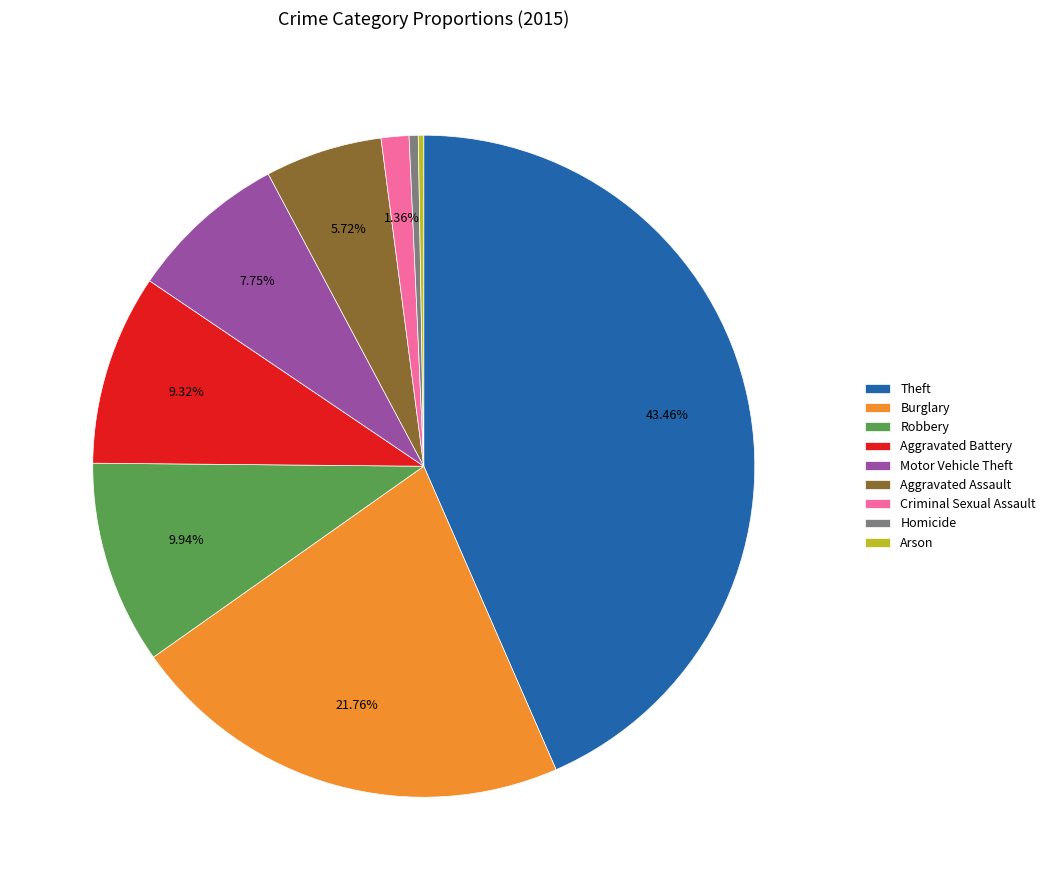

Approximately how many times larger is the value at Burglary compared to Motor Vehicle Theft?

2.8